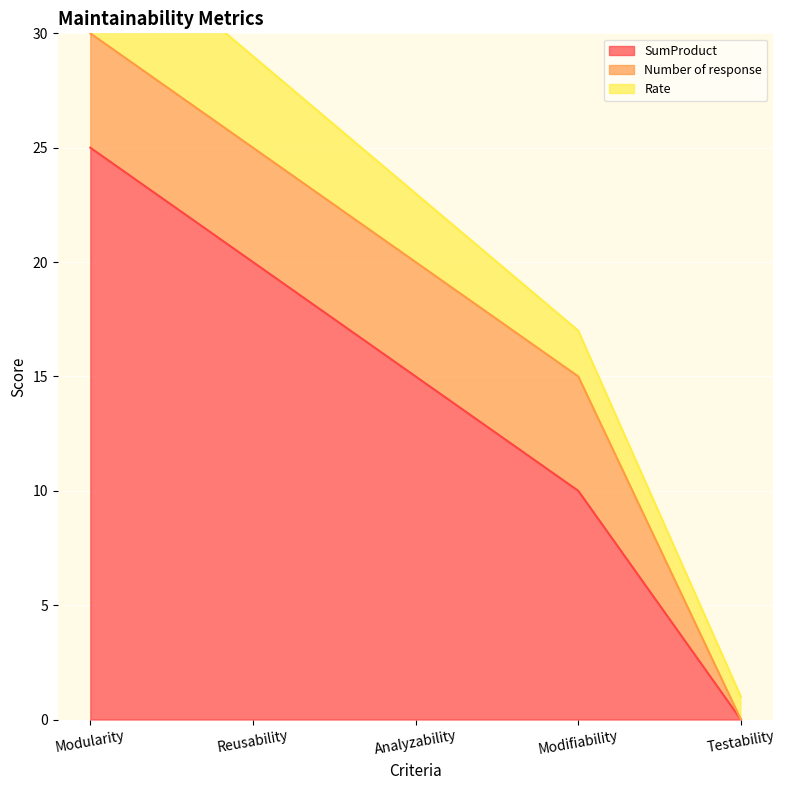

What is the sum of the Rate values at Reusability and Testability?

5